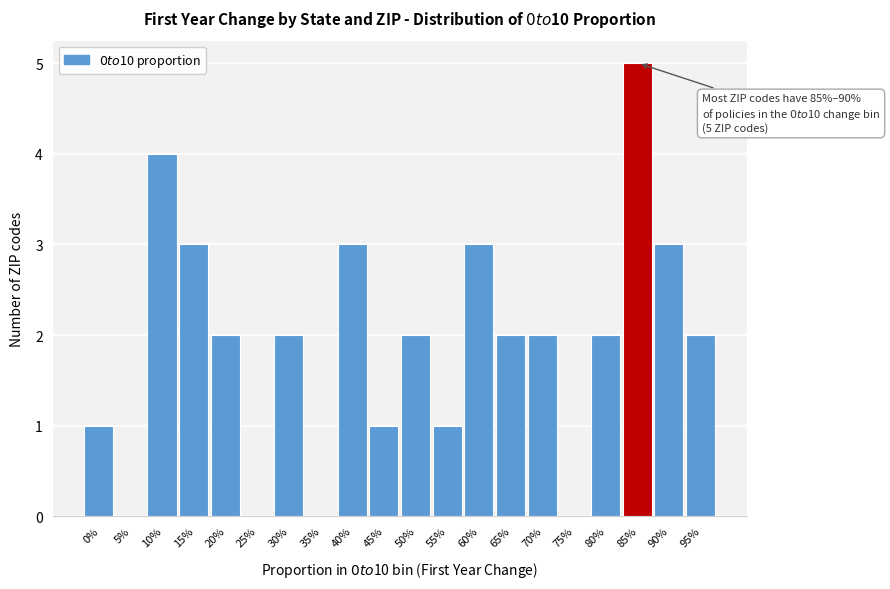

Reading right to left, transcribe all the data shown in this chart.

95%=2	90%=3	85%=5	80%=2	75%=0	70%=2	65%=2	60%=3	55%=1	50%=2	45%=1	40%=3	35%=0	30%=2	25%=0	20%=2	15%=3	10%=4	5%=0	0%=1